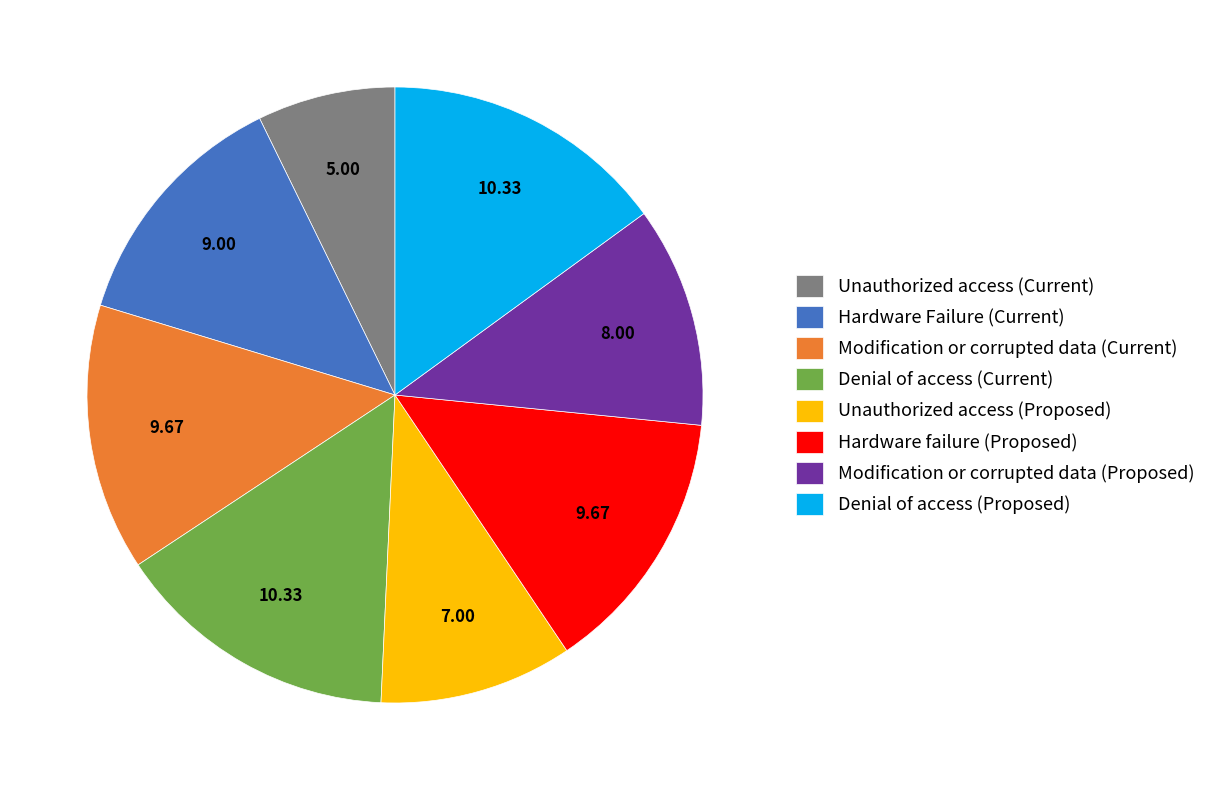

What is the smallest slice in the pie chart?

Unauthorized access (Current)